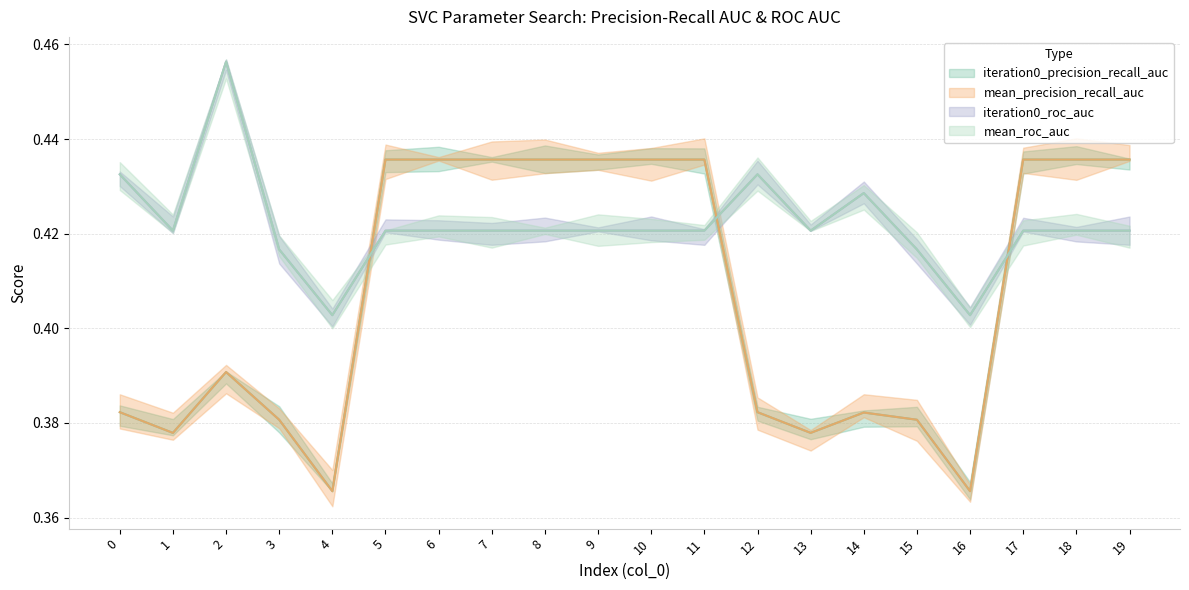

The iteration0_roc_auc series shows 0.2 at 2. True or false?

False